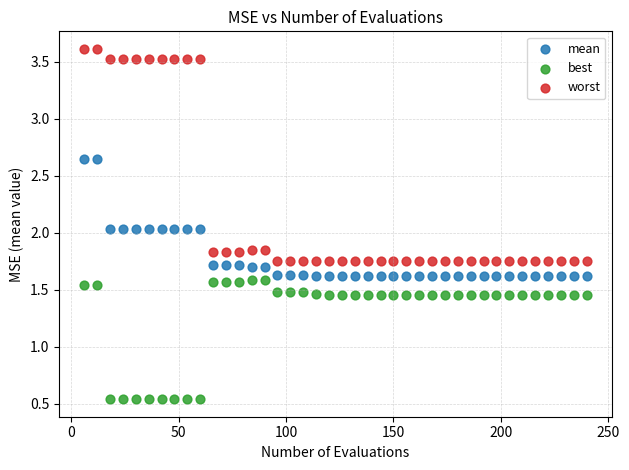

Which series contains the lowest Y value?

best